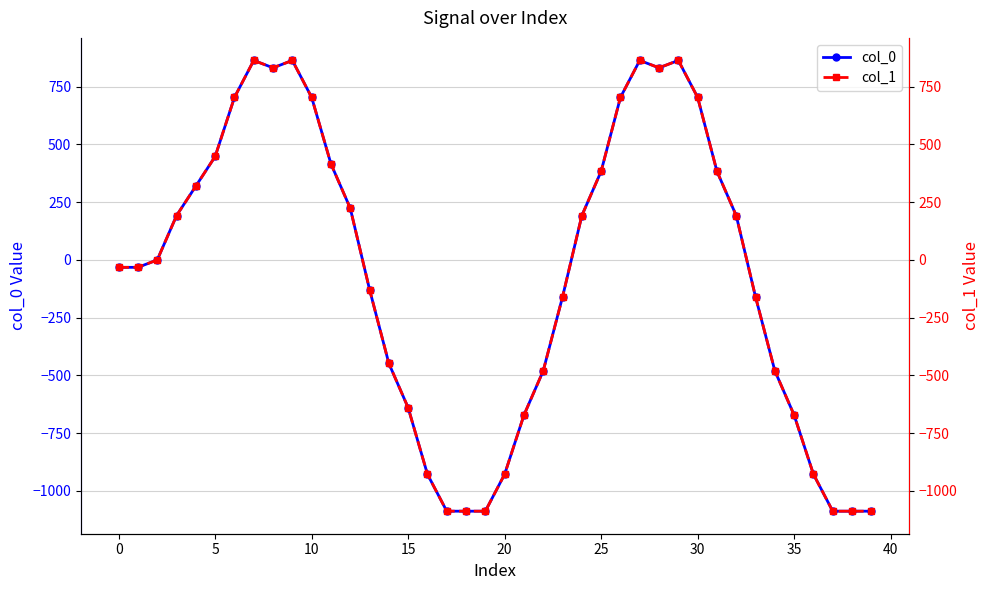

What is the average value of the col_0 series?

-63